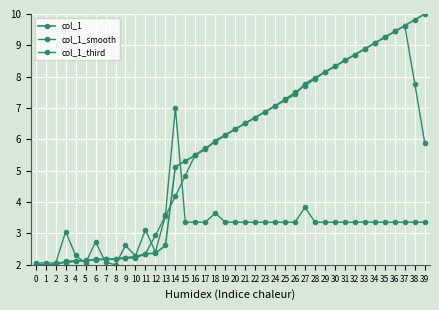

Where does the col_1 series first go above 6?

19